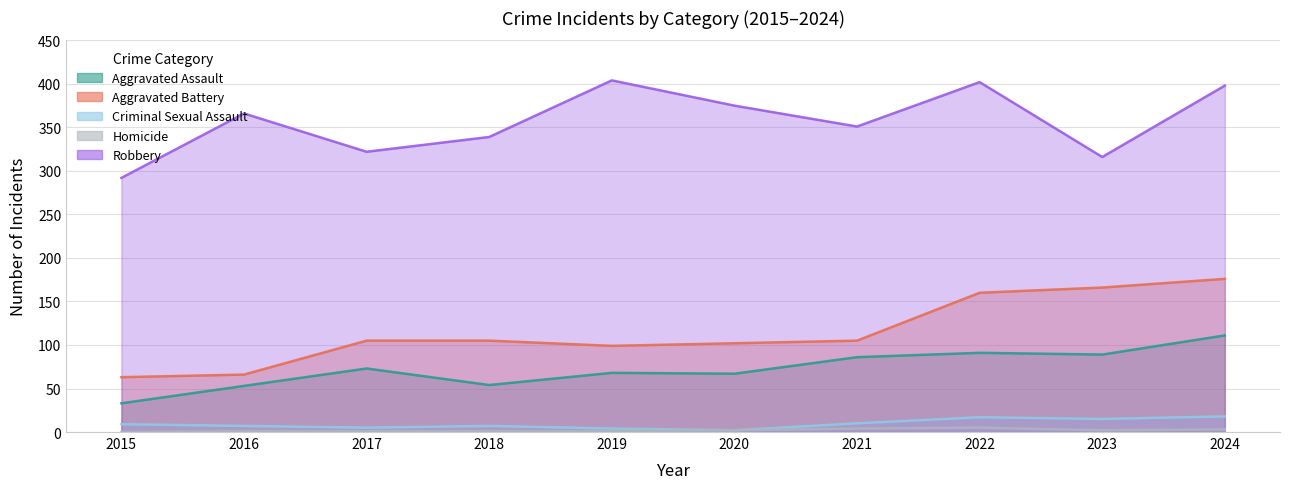

What are all the series names shown in the legend?

Aggravated Assault, Aggravated Battery, Criminal Sexual Assault, Homicide, Robbery